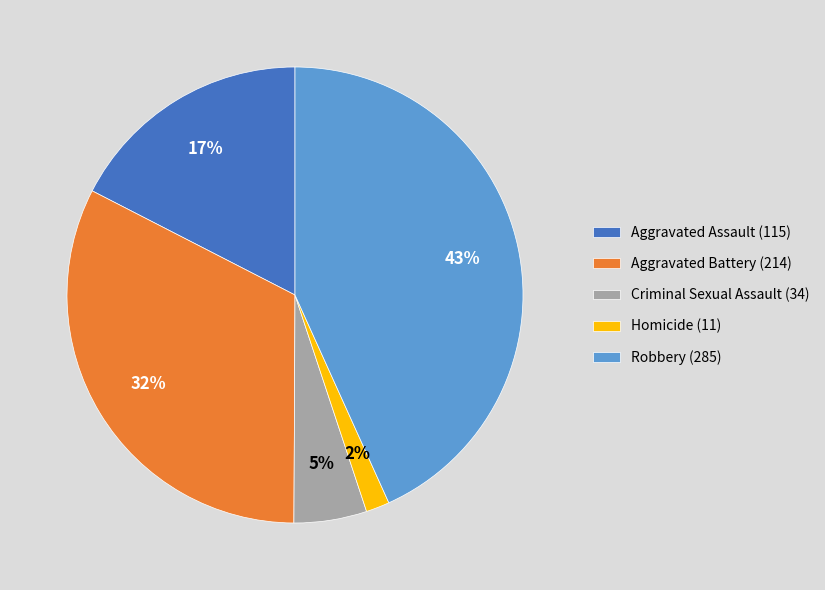

The Aggravated Battery (214) slice represents 22% of the pie. True or false?

False